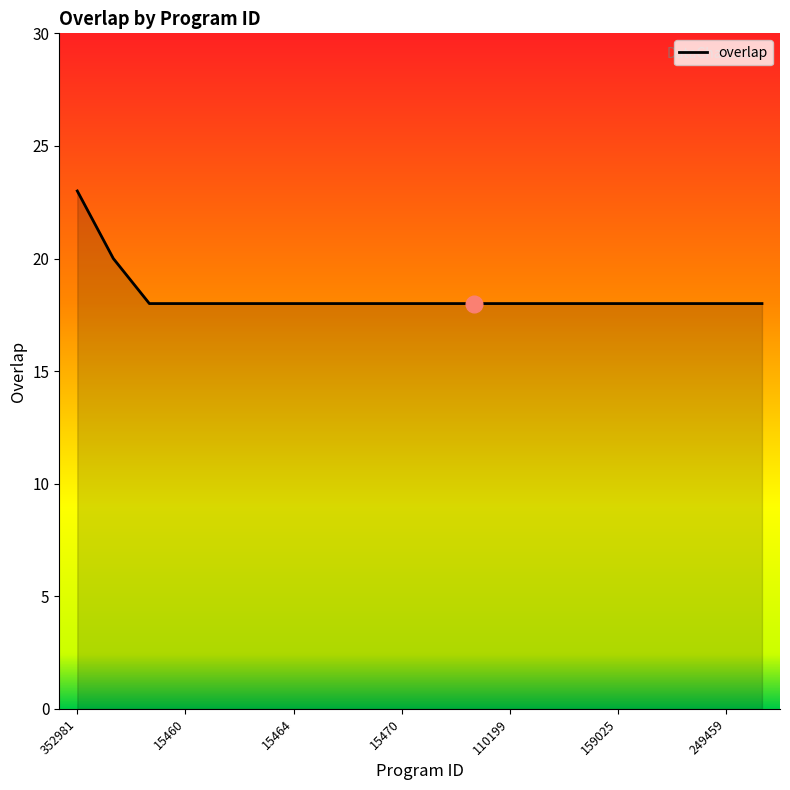

What is the difference between the maximum and minimum values?

5